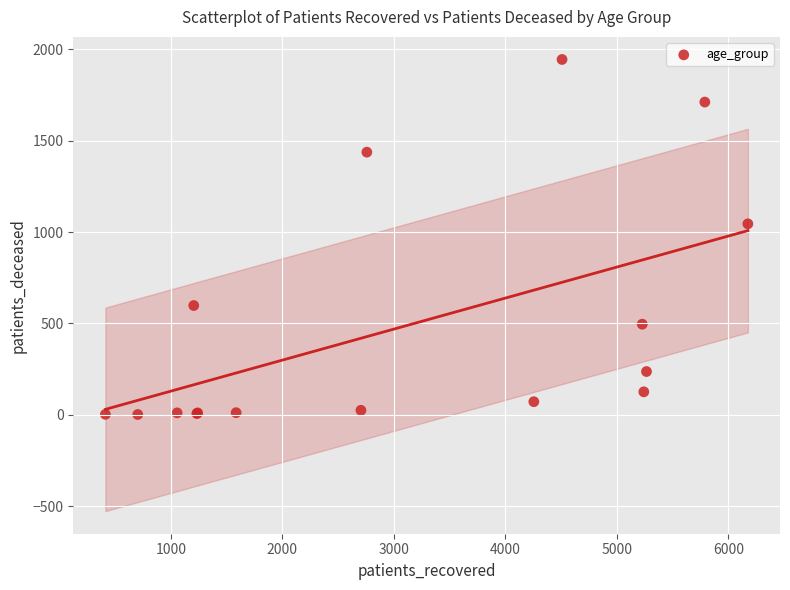

What Y value in the scatter plot is closest to 973?

1045